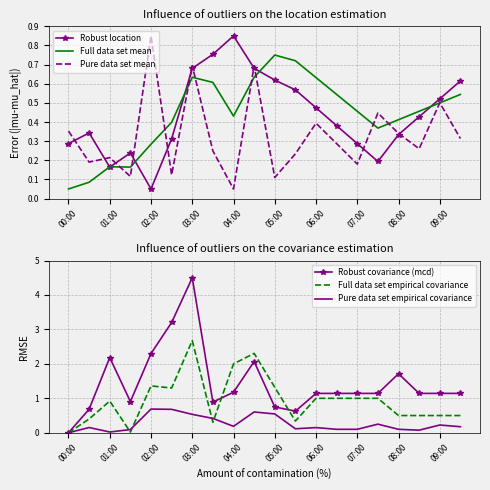

True or false: Full data set mean has a value of 0.8 at 07:00.

False